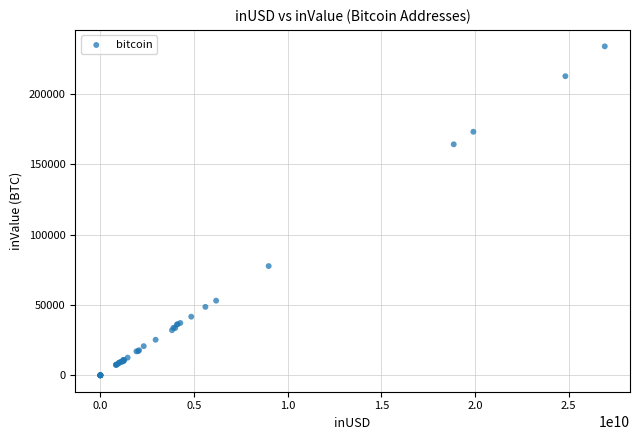

What Y value in the scatter plot is closest to 116935?

77653.0